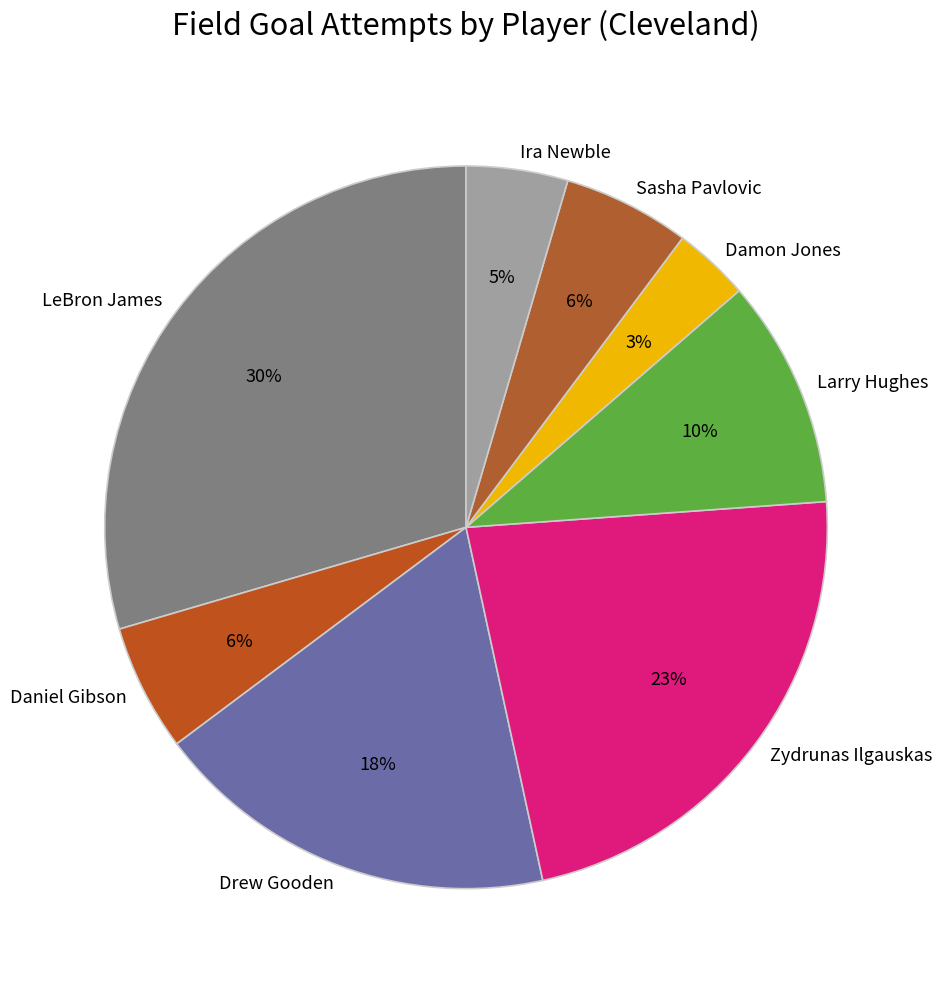

To the nearest percent, what is the combined percentage of Drew Gooden and Ira Newble?

23%